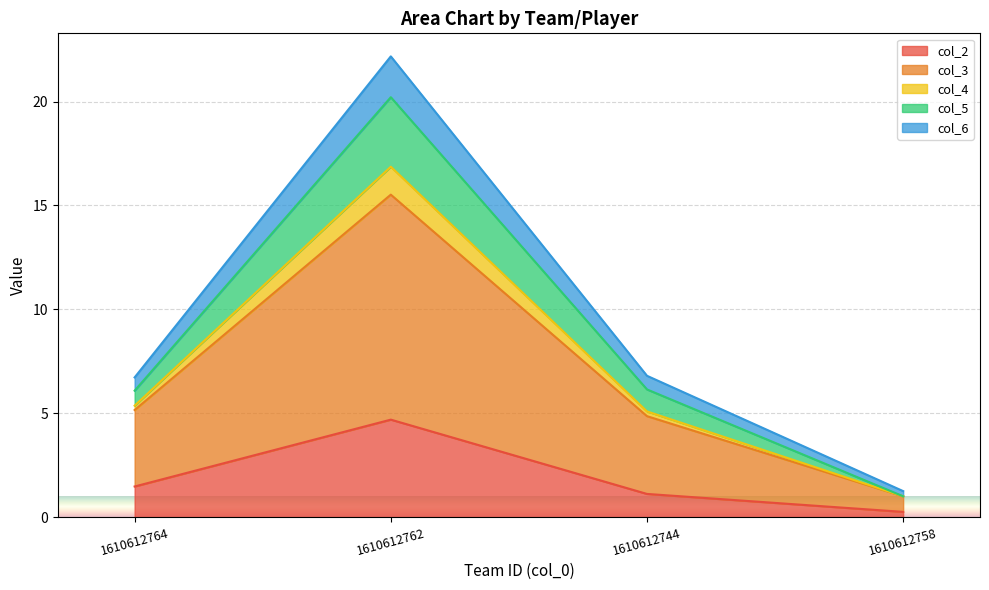

Where is col_2 nearest to the value 2?

1610612764